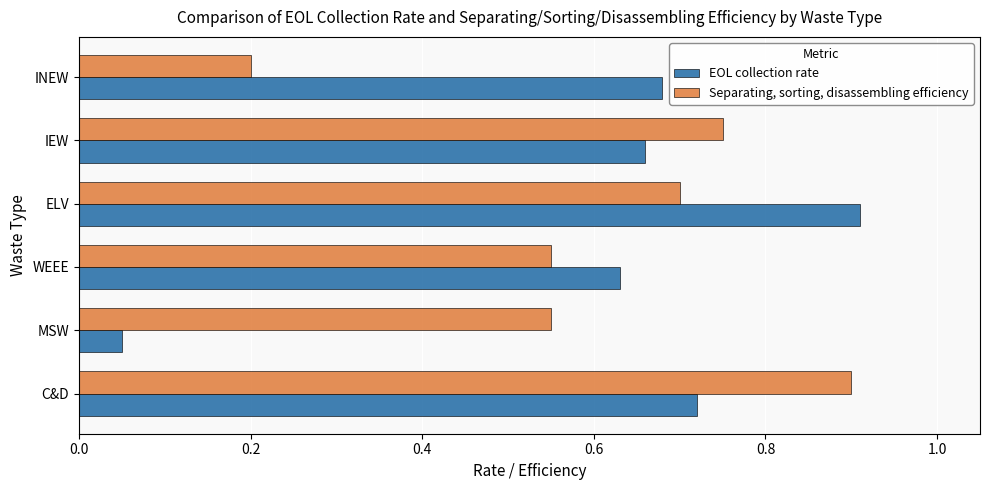

What are all the series names shown in the legend?

EOL collection rate, Separating, sorting, disassembling efficiency